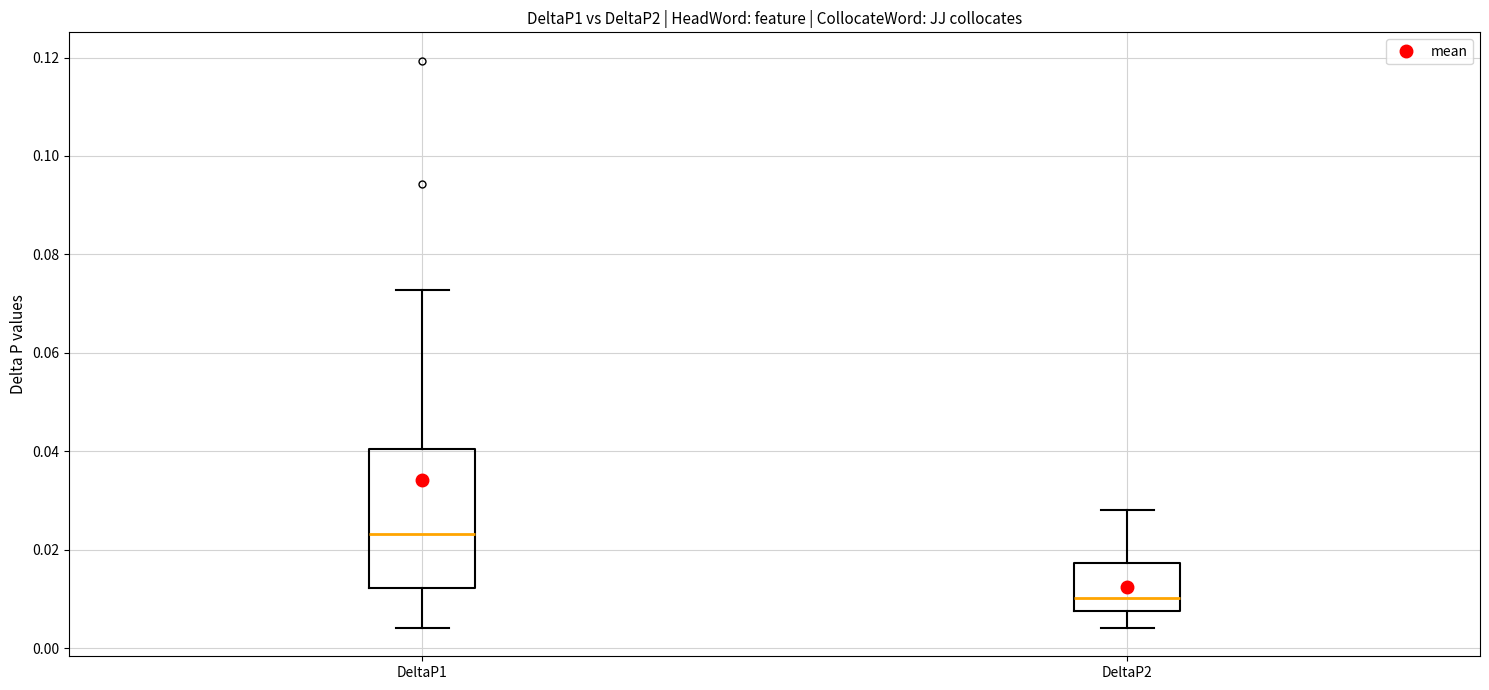

Which box has the highest median line?

DeltaP1